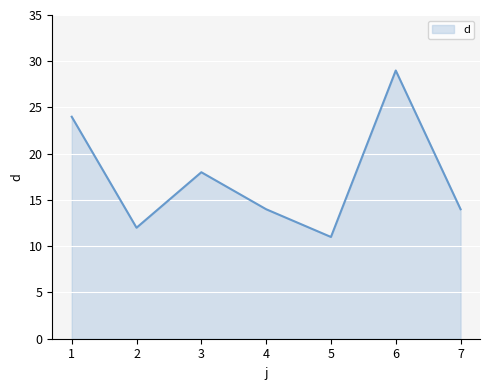

True or false: the data shows 11 at 5.

True